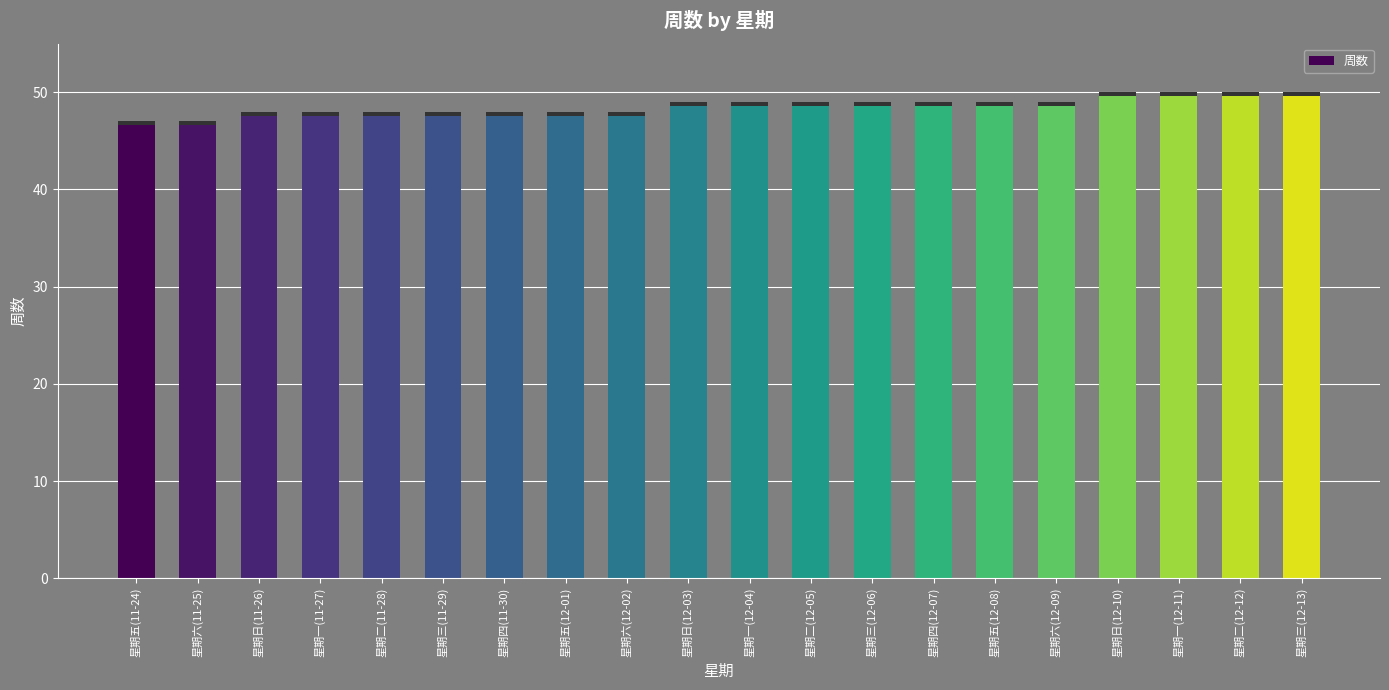

Rank the categories by value from highest to lowest.

星期日(12-10), 星期一(12-11), 星期二(12-12), 星期三(12-13), 星期日(12-03), 星期一(12-04), 星期二(12-05), 星期三(12-06), 星期四(12-07), 星期五(12-08), 星期六(12-09), 星期日(11-26), 星期一(11-27), 星期二(11-28), 星期三(11-29), 星期四(11-30), 星期五(12-01), 星期六(12-02), 星期五(11-24), 星期六(11-25)